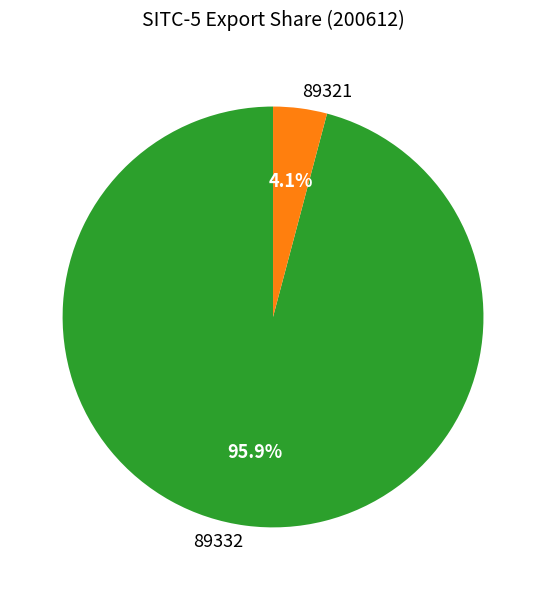

How many slices are in this pie chart?

2